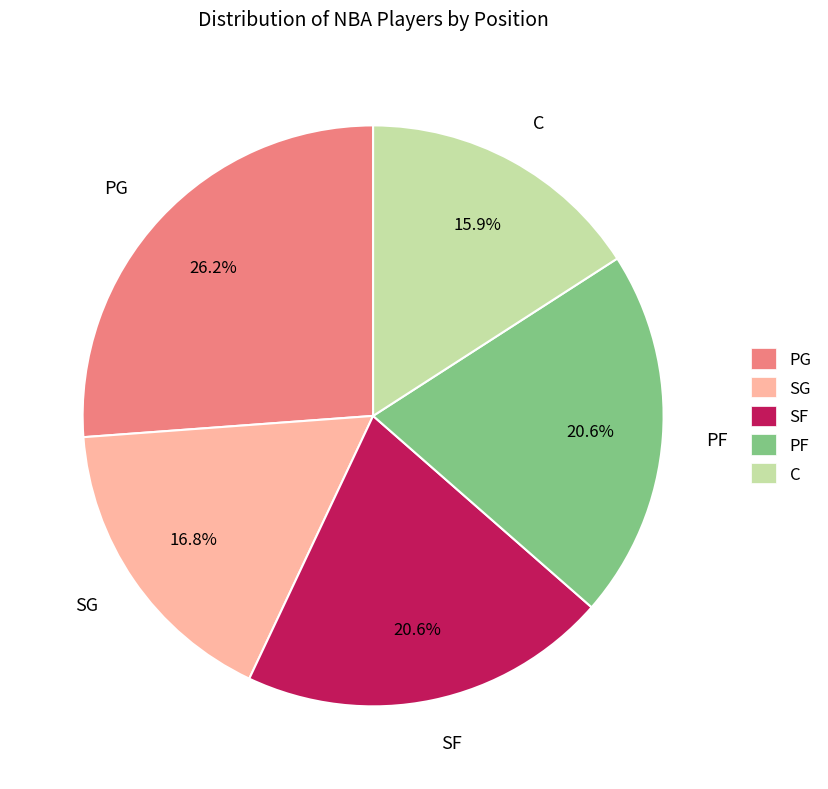

What is the ratio of the value at PG to the value at PF?

1.3